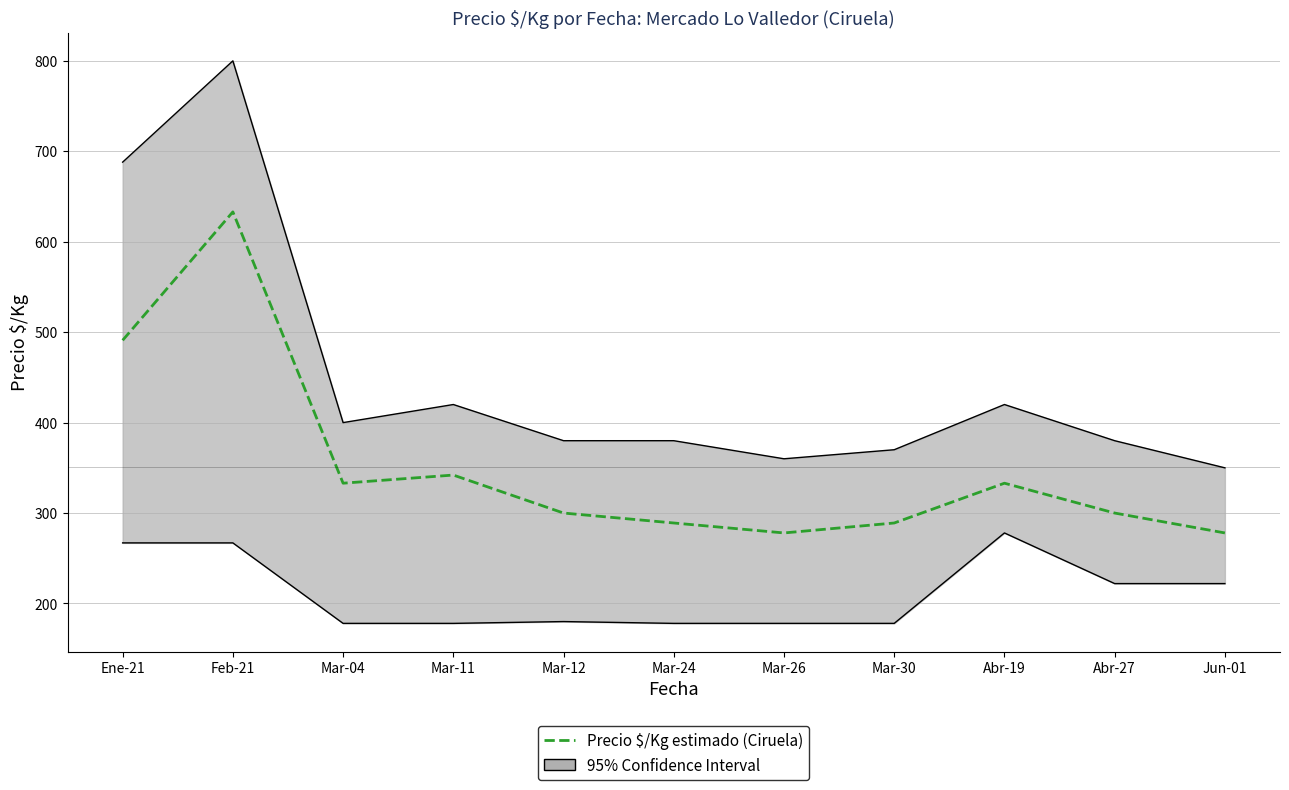

Where is the data nearest to the value 455?

Ene-21